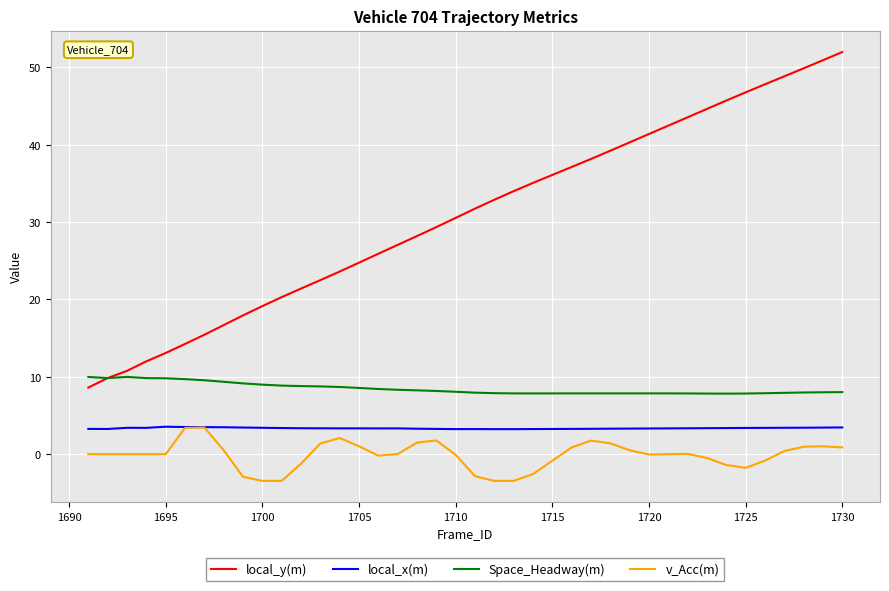

How many intersections are there between Space_Headway(m) and local_y(m)?

1